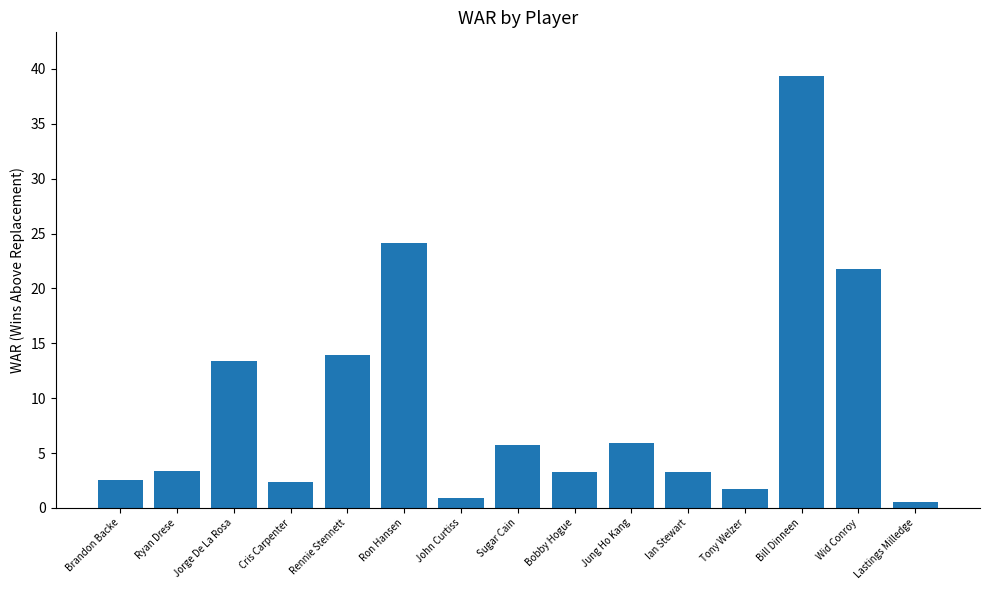

What is the approximate value at Ryan Drese?

3.4